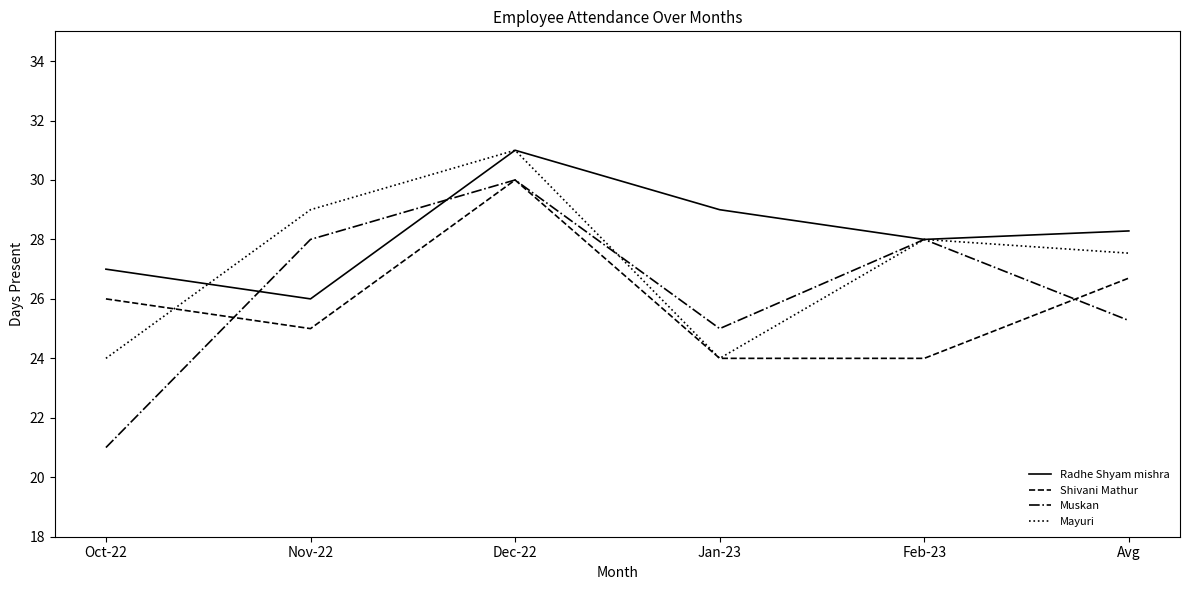

Is this an area chart (filled region under the line)?

No